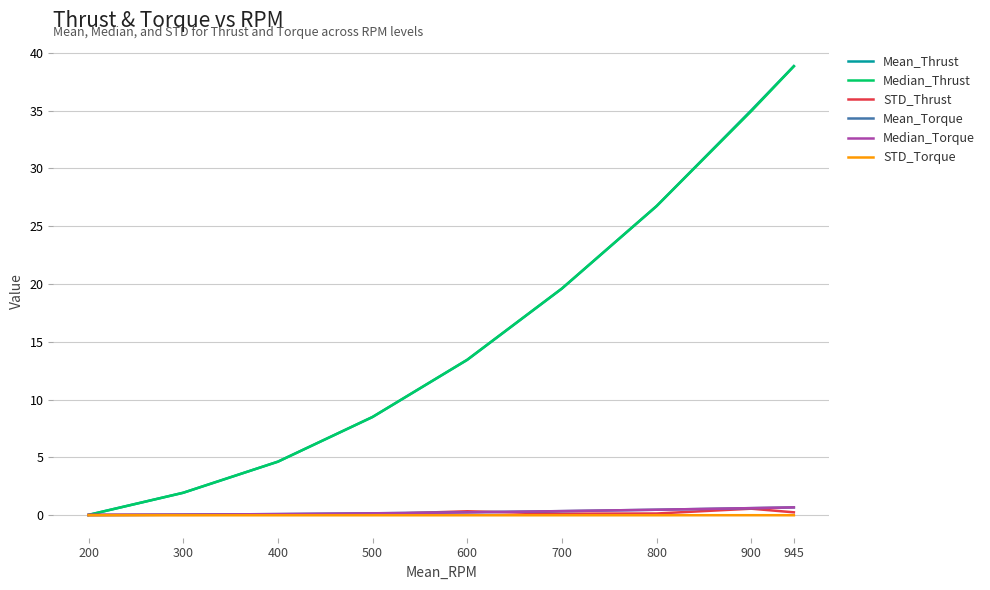

What are all the series names shown in the legend?

Mean_Thrust, Median_Thrust, STD_Thrust, Mean_Torque, Median_Torque, STD_Torque